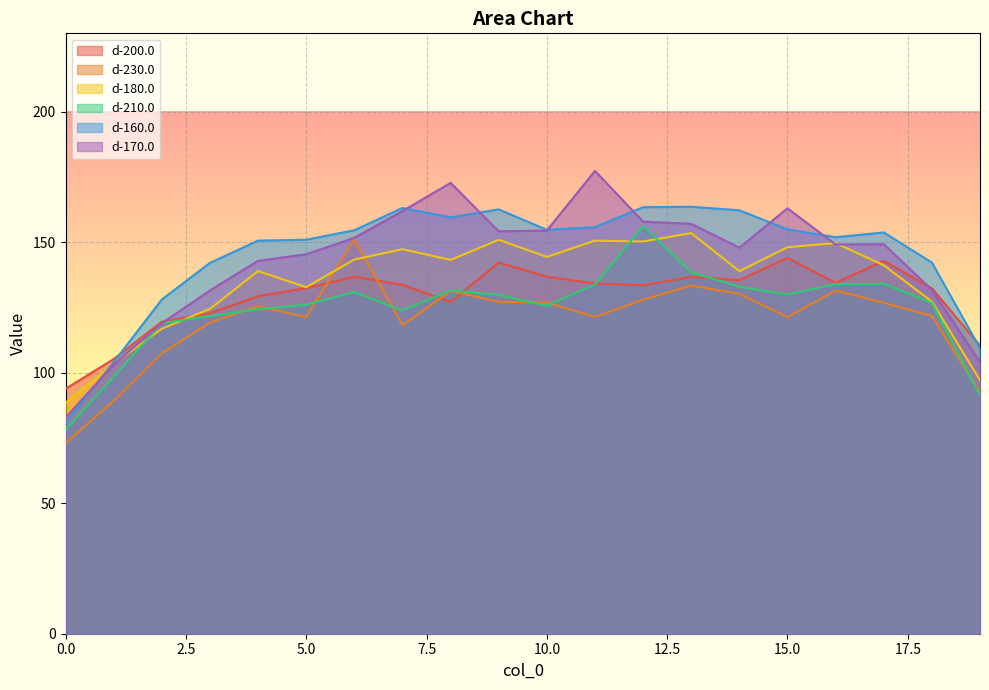

What is the difference between the maximum and minimum values in the d-210.0 series?

78.1